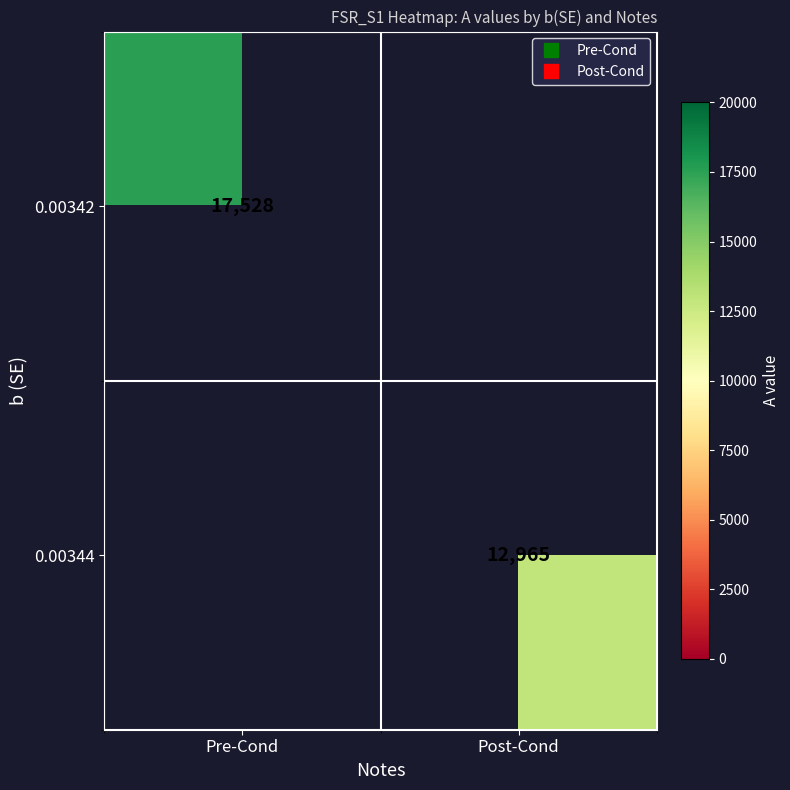

Which label corresponds to the smallest value in the chart?

Post-Cond